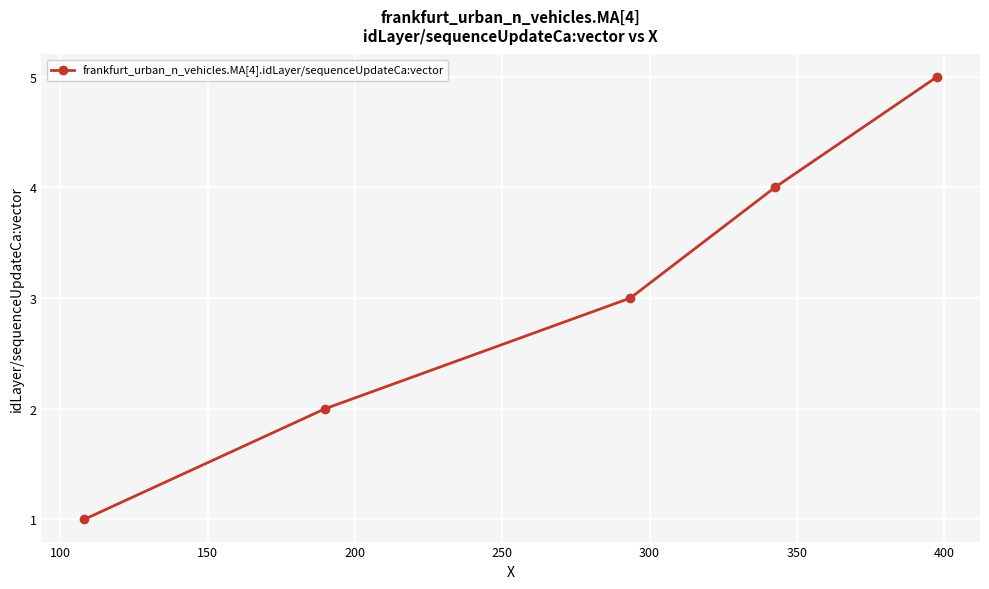

What is the sum of all values?

15